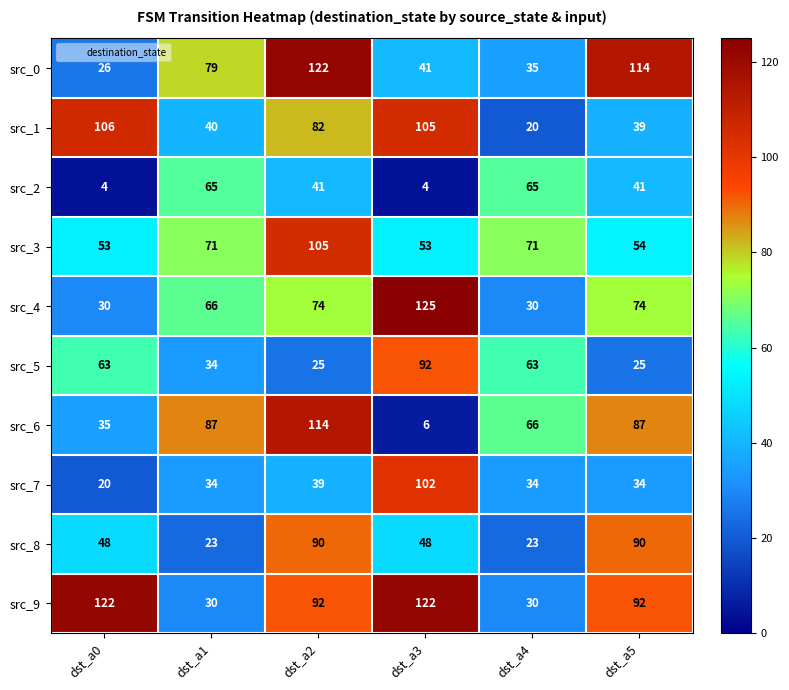

At dst_a5, list the series in order from smallest to largest.

src_5, src_7, src_1, src_2, src_3, src_4, src_6, src_8, src_9, src_0